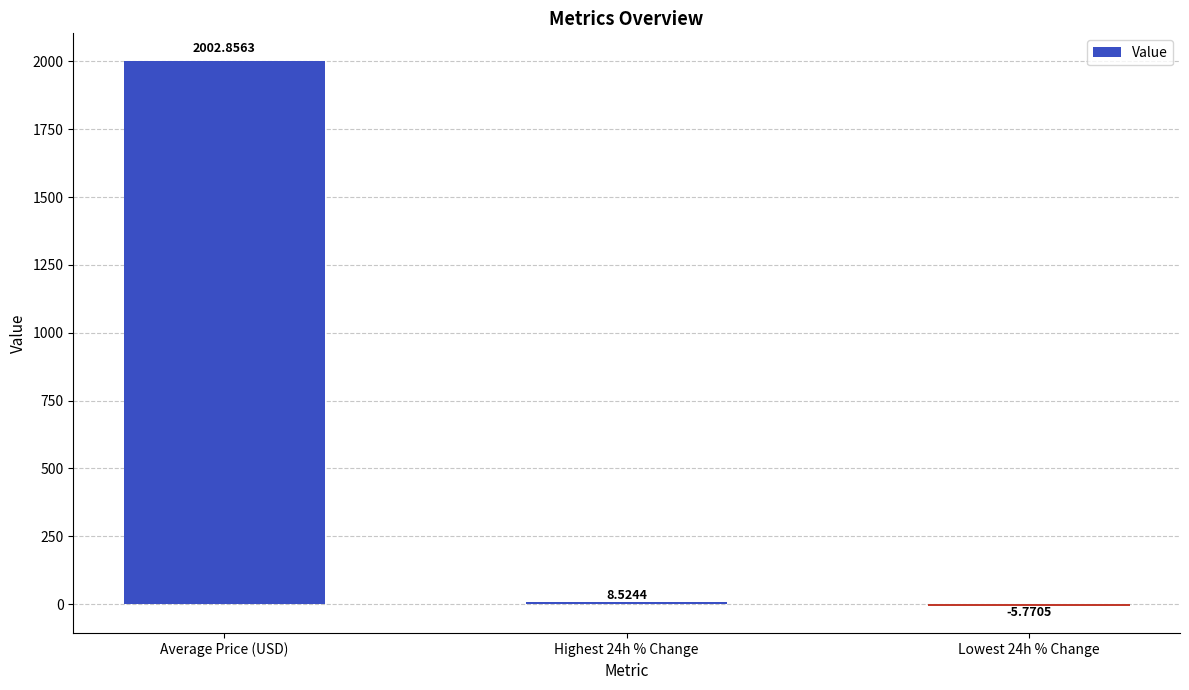

How many values are above zero?

2